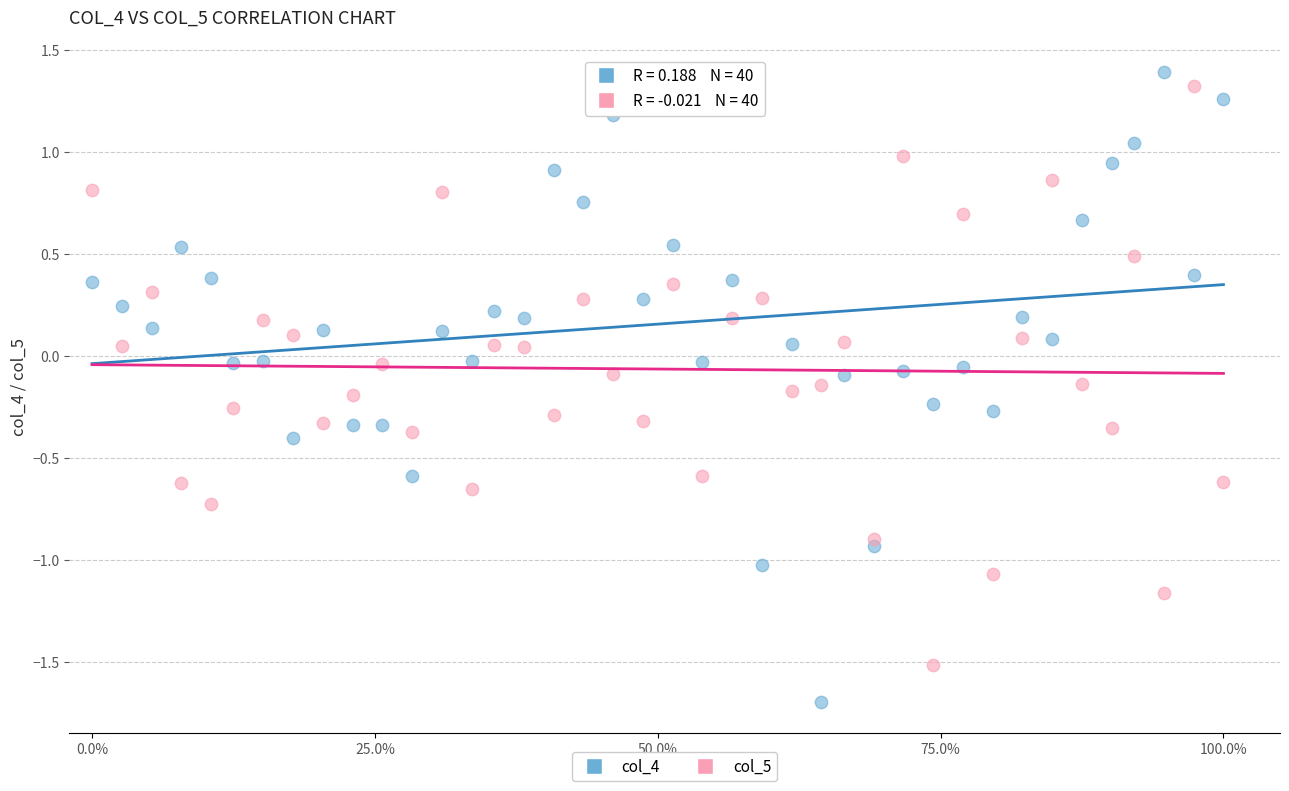

Which series contains the lowest Y value?

col_4